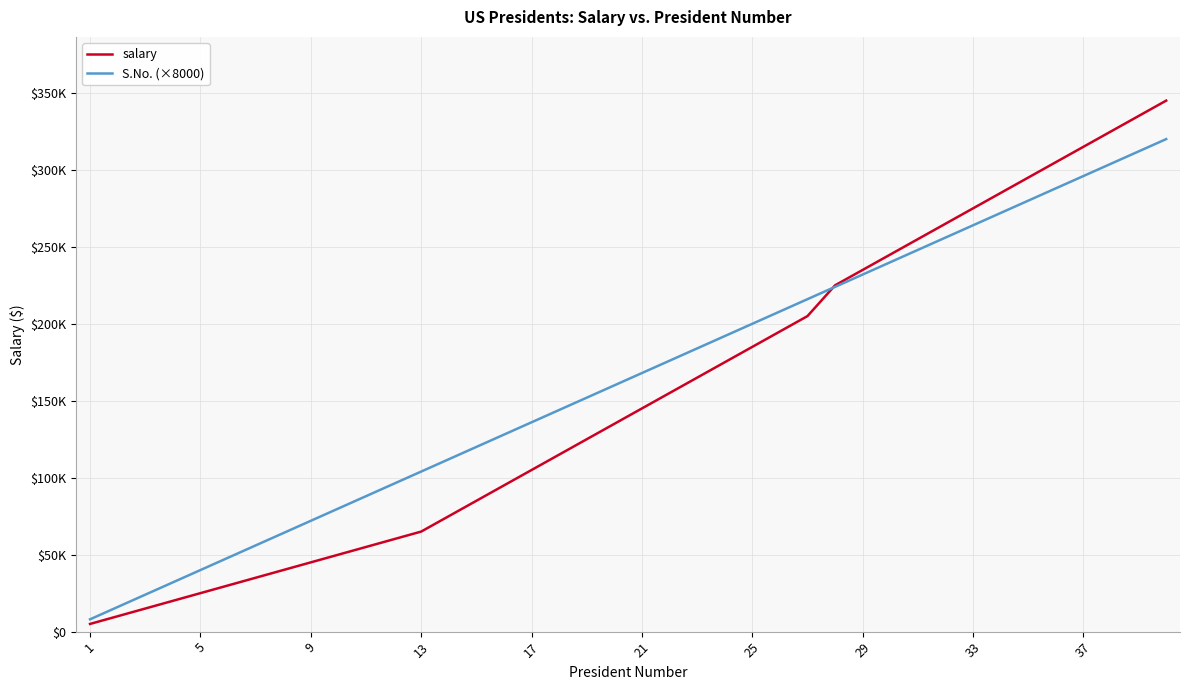

What is the difference between the maximum and minimum values in the S.No. (×8000) series?

312000